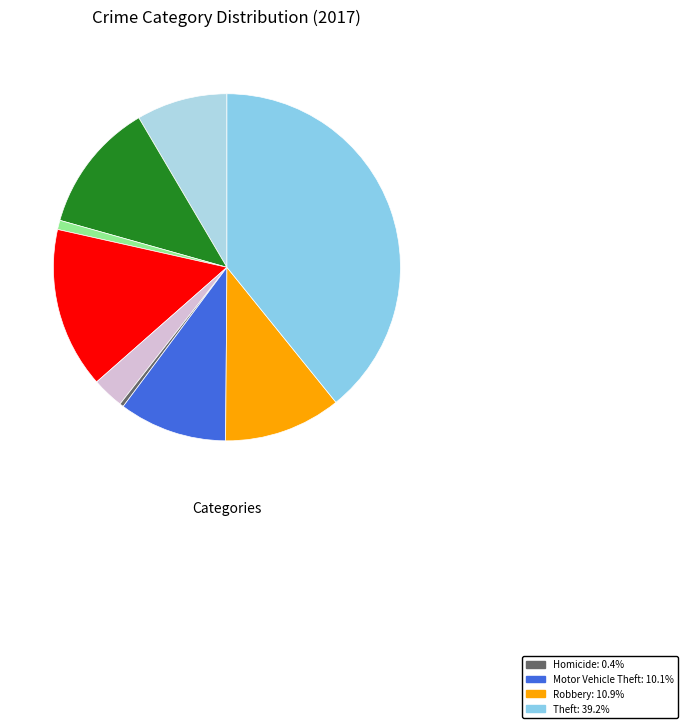

Count the number of slices in the pie.

9